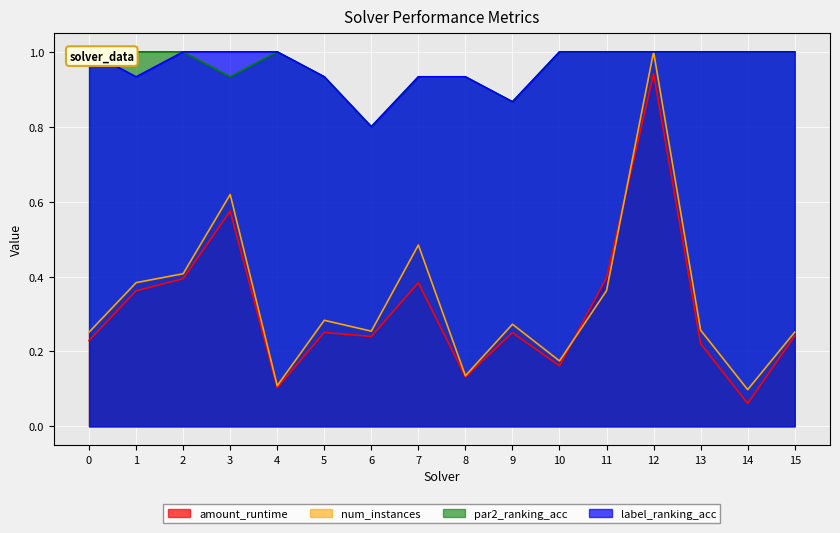

Between 10 and 14, which series saw the biggest shift?

amount_runtime